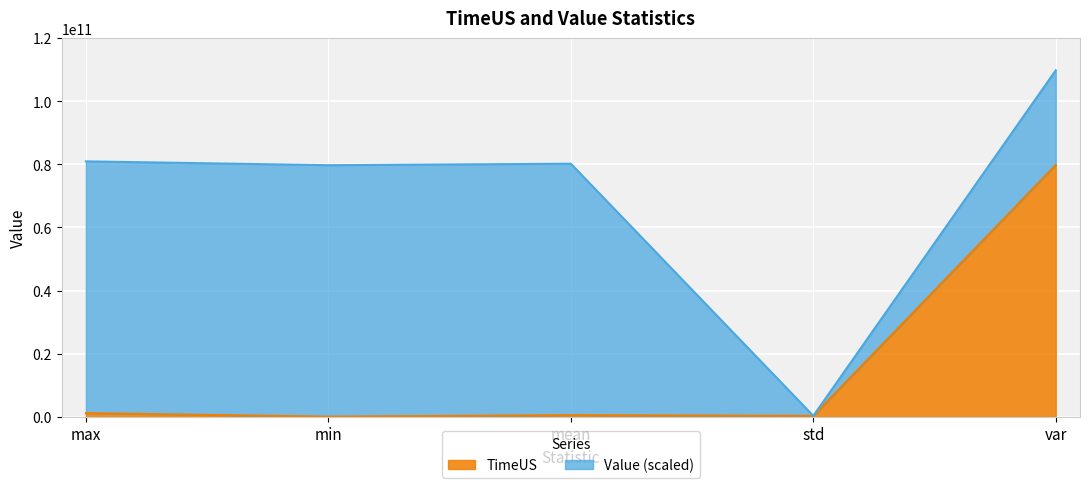

What is the difference between the maximum and minimum values?

79723062281